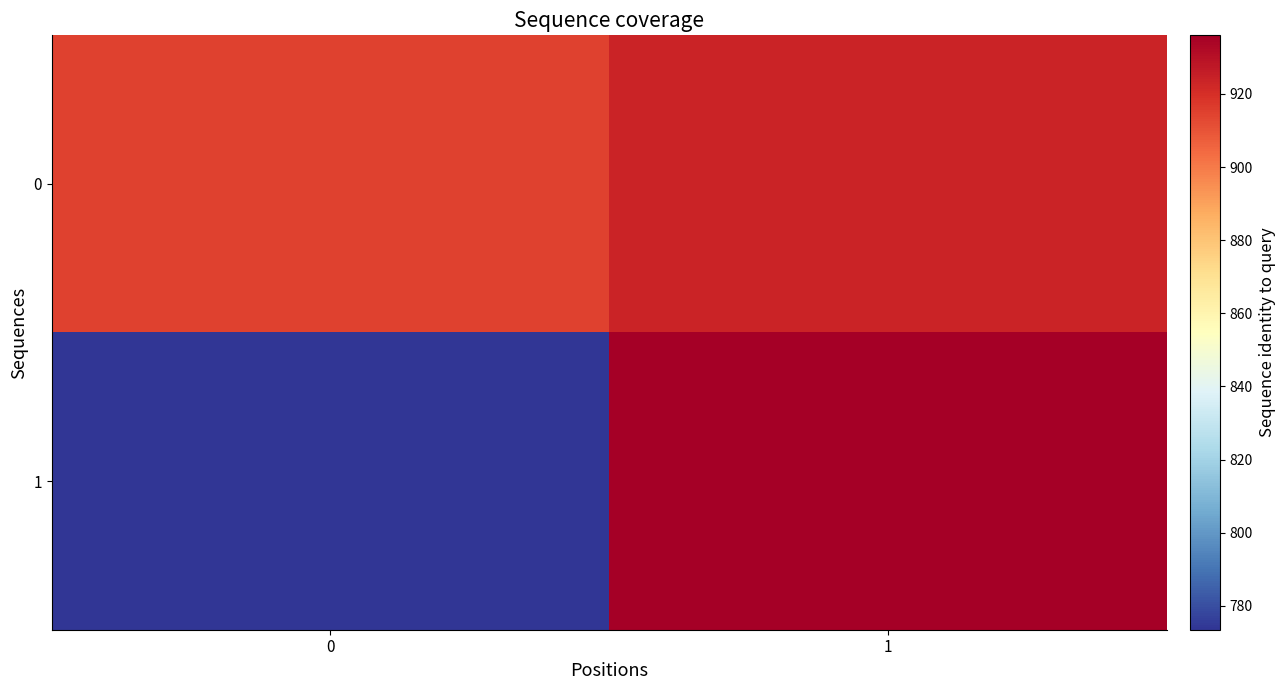

Reading right to left, list all the values displayed in this chart.

0: 1=923.5	0=914.7
1: 1=936.0	0=773.5